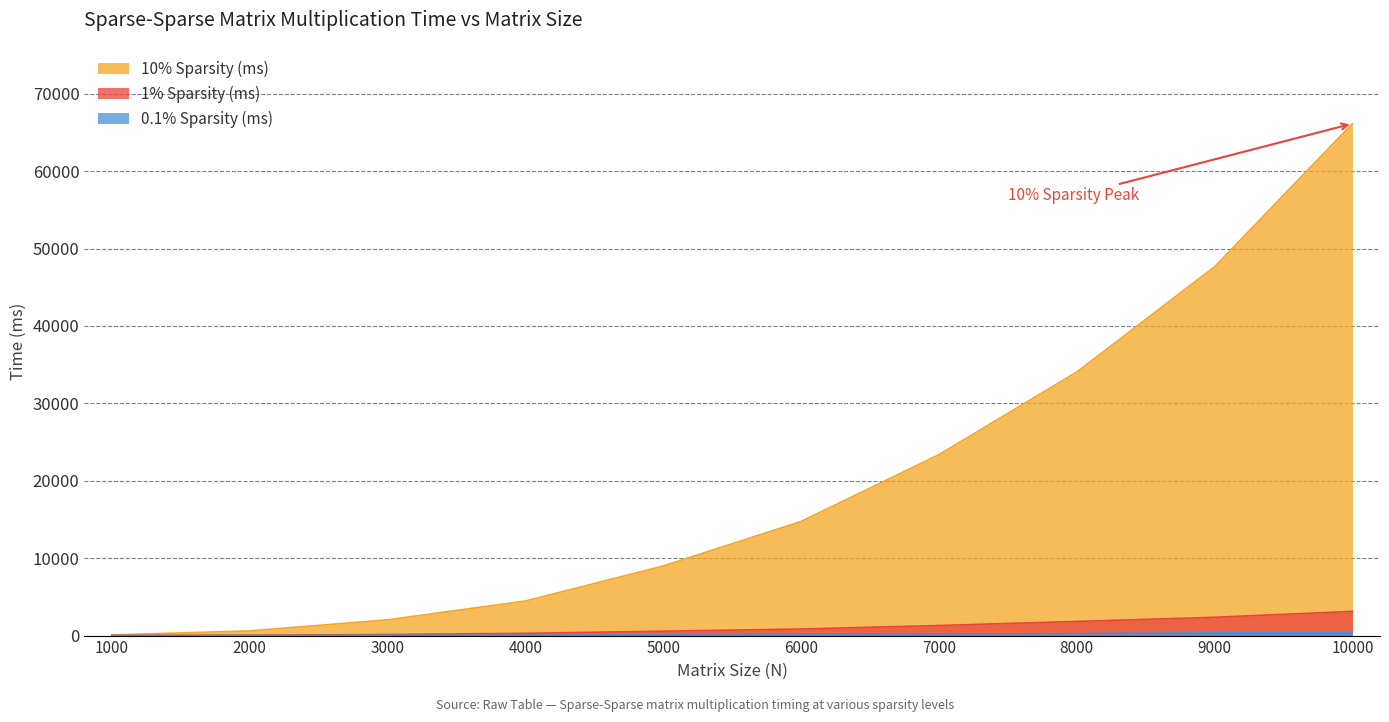

Reading left to right, what are all the values shown in this chart?

10% Sparsity (ms): 1000=83	2000=604	3000=2033	4000=4465	5000=8989	6000=14742	7000=23370	8000=34043	9000=47645	10000=66133
1% Sparsity (ms): 1000=8	2000=45	3000=140	4000=292	5000=565	6000=847	7000=1300	8000=1825	9000=2367	10000=3126
0.1% Sparsity (ms): 1000=3	2000=16	3000=39	4000=63	5000=97	6000=139	7000=193	8000=253	9000=358	10000=418